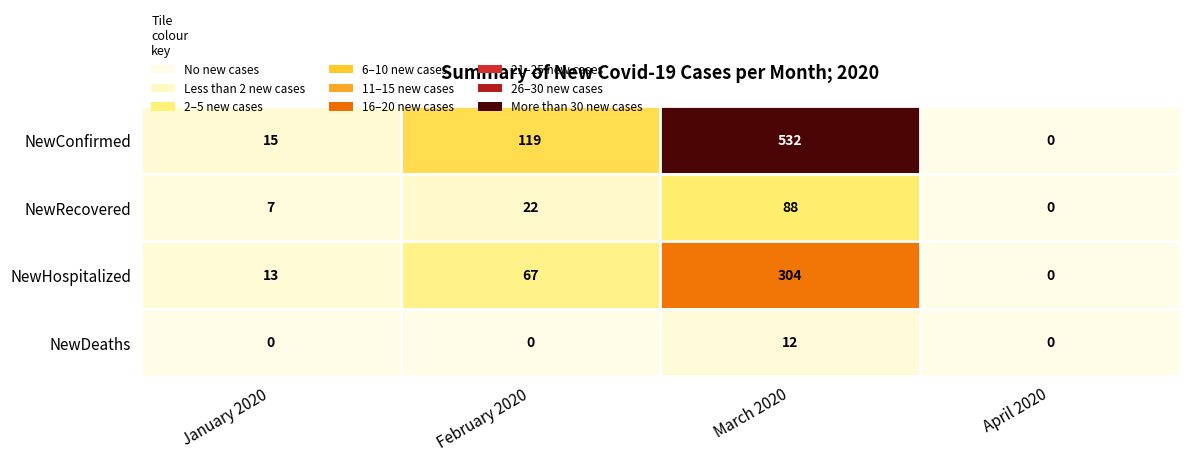

Rank the series at March 2020 from highest to lowest value.

NewConfirmed, NewHospitalized, NewRecovered, NewDeaths